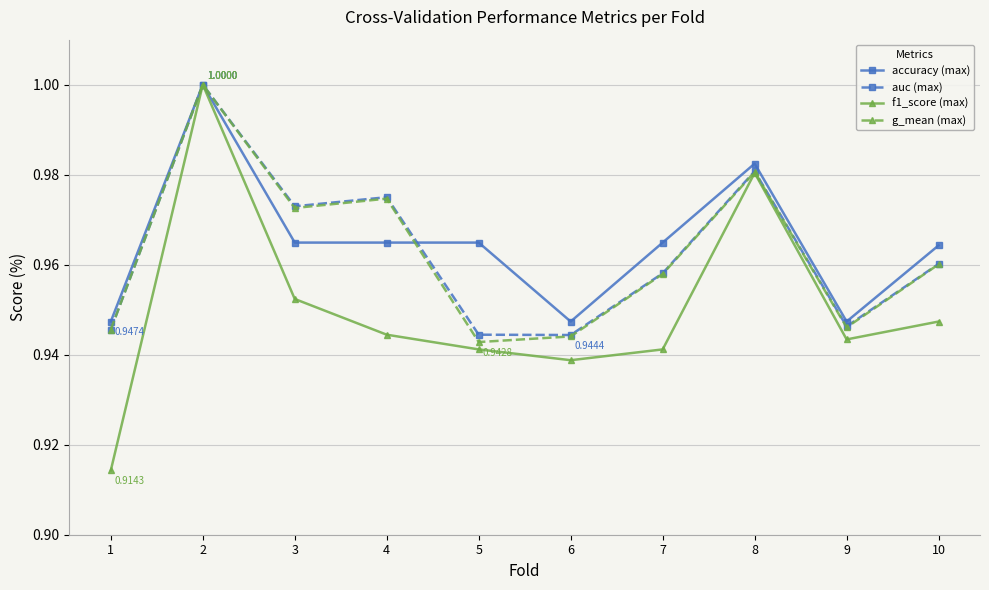

Where is the first local maximum for auc (max)?

2